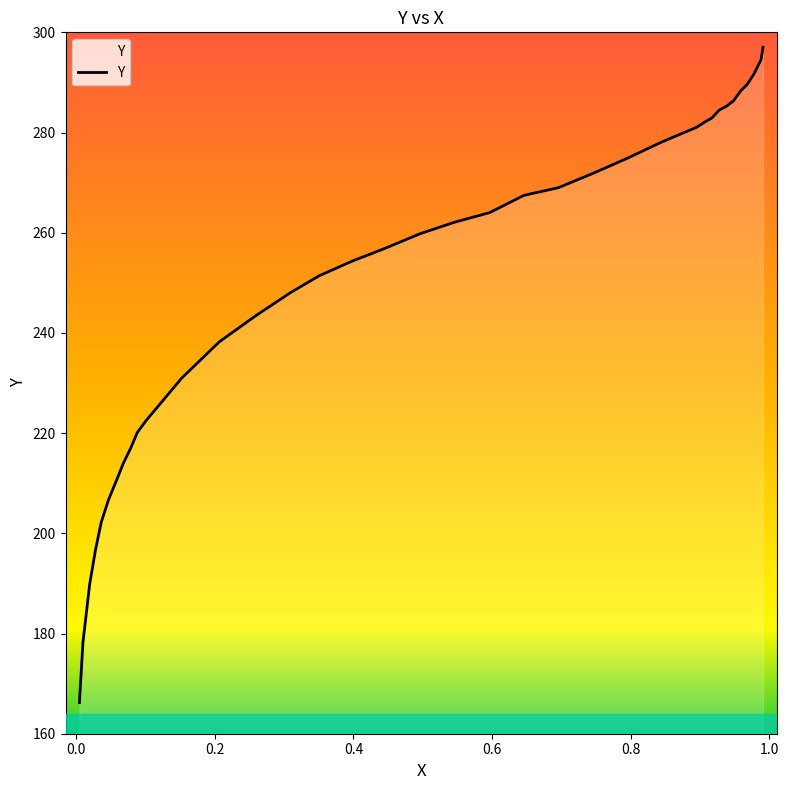

What is the greatest value displayed?

297.0